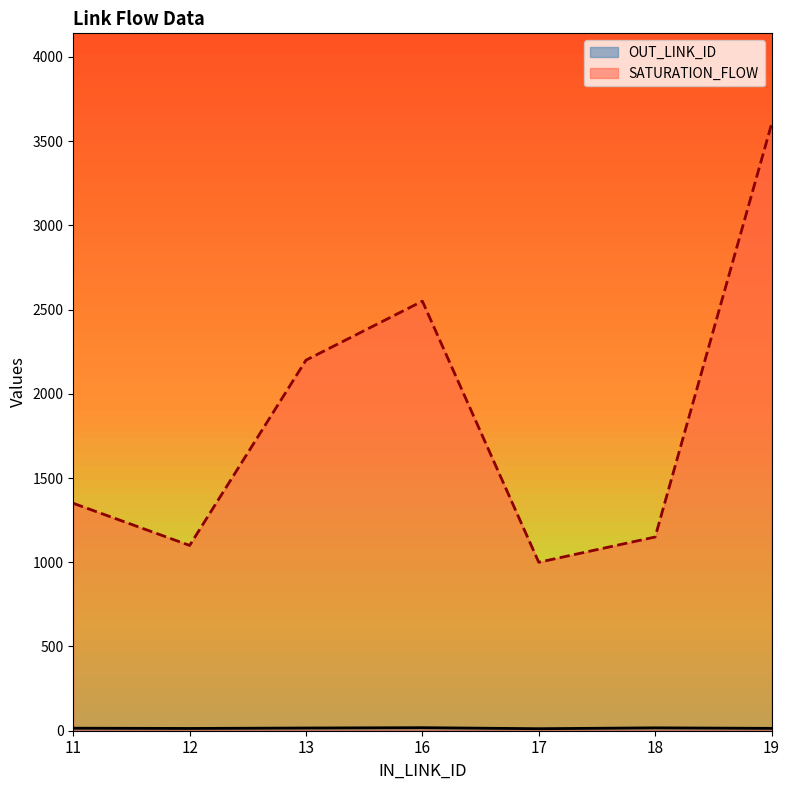

What is the approximate value of OUT_LINK_ID at 16?

19